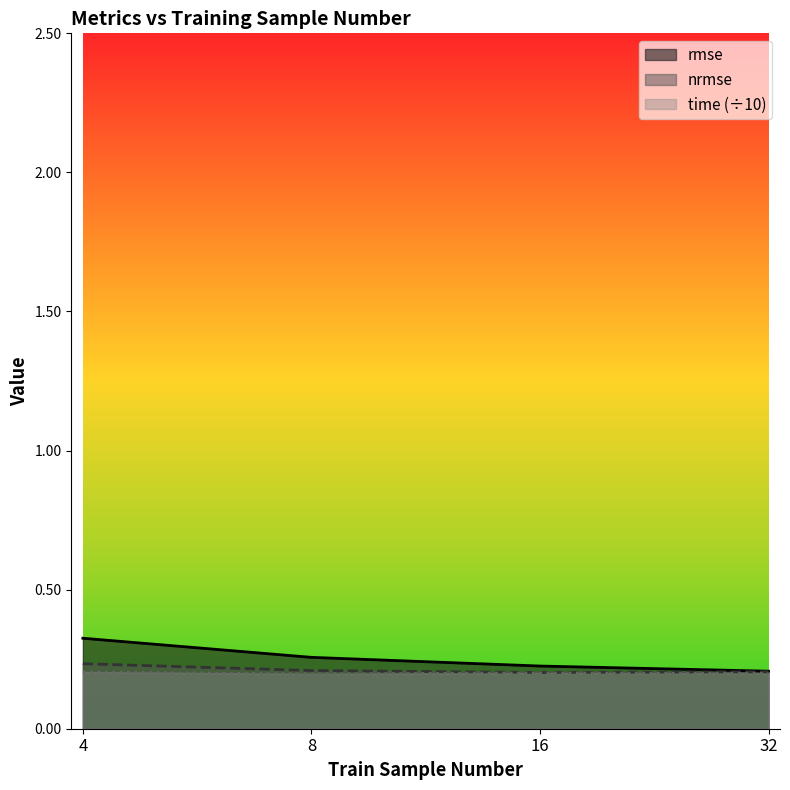

The rmse series shows 0.1 at 8. True or false?

False